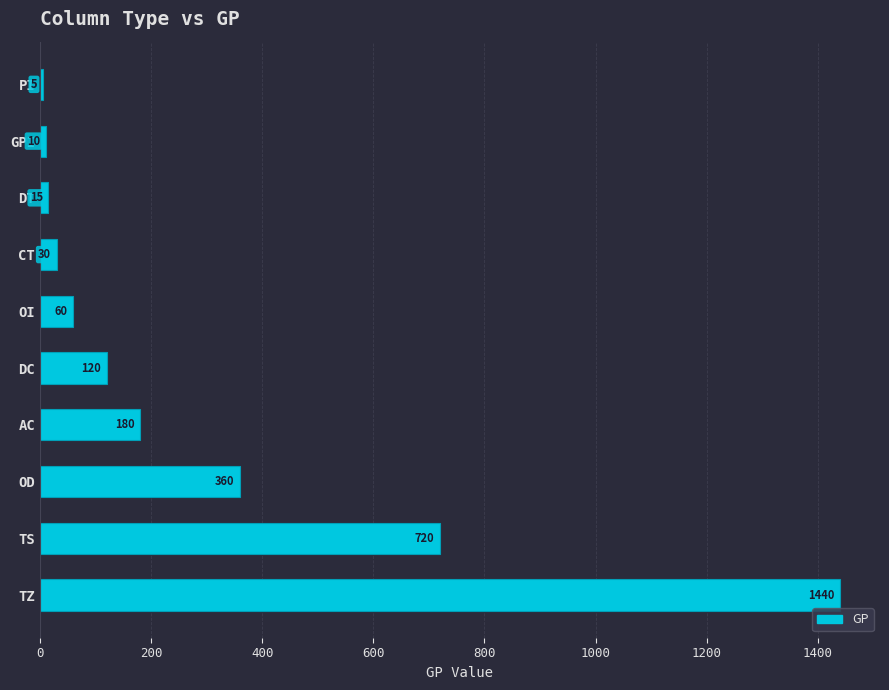

Reading top to bottom, transcribe all the data shown in this chart.

5	10	15	30	60	120	180	360	720	1440